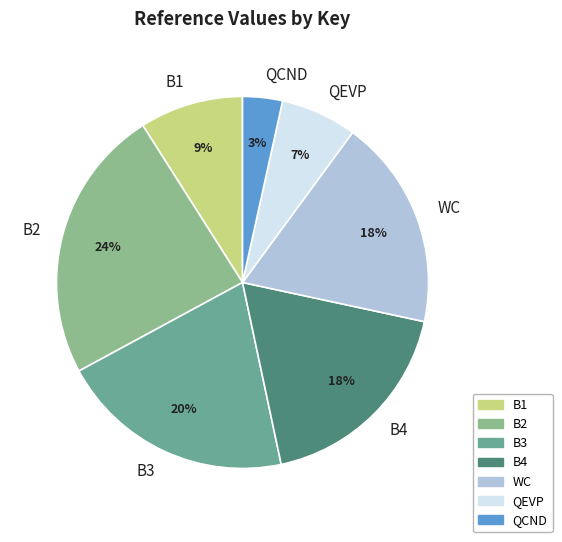

Which category has the biggest portion of the pie?

B2